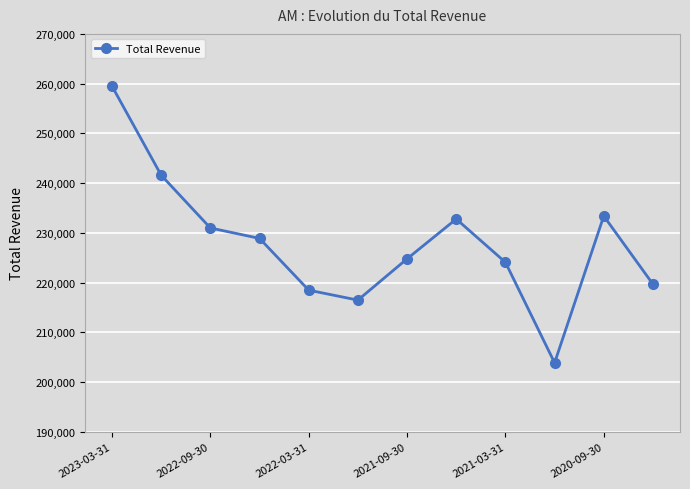

What is the difference between the maximum and minimum values?

55600